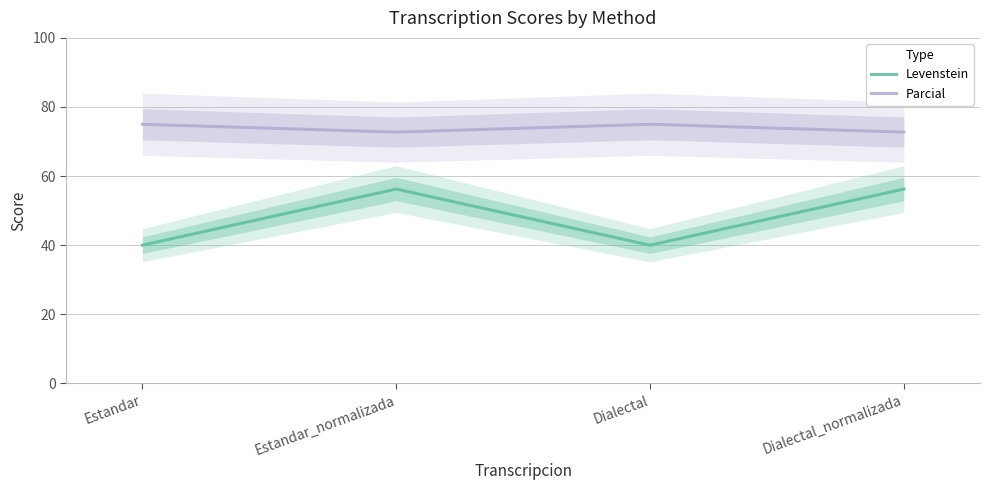

Which series changed the most between Estandar and Dialectal?

Levenstein